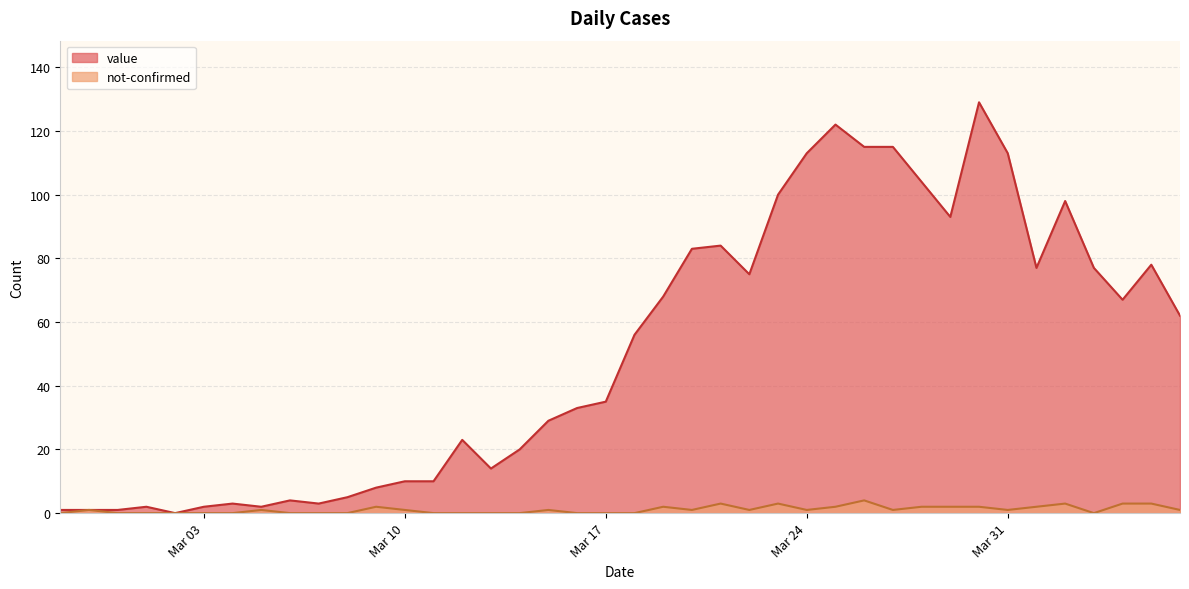

True or false: value and not-confirmed intersect in this chart.

False